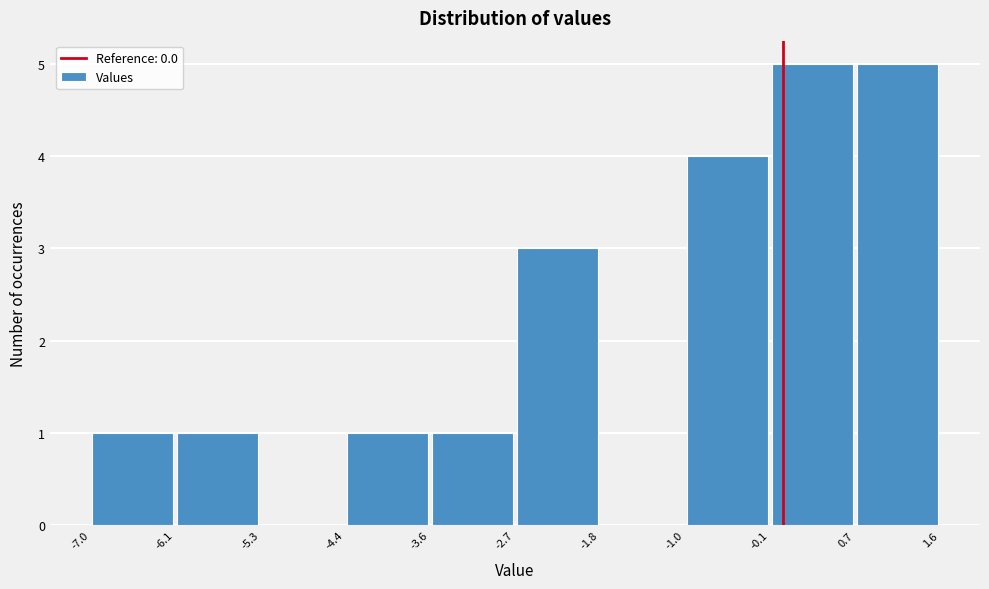

Reading left to right, transcribe this chart: for each bar, give the range it covers on the x-axis and its height. The values are not printed on the chart, so give them approximately, as read against the axis.

-7.0 to -6.1: 1
-6.1 to -5.3: 1
-5.3 to -4.4: 0
-4.4 to -3.6: 1
-3.6 to -2.7: 1
-2.7 to -1.8: 3
-1.8 to -1.0: 0
-1.0 to -0.1: 4
-0.1 to 0.7: 5
0.7 to 1.6: 5